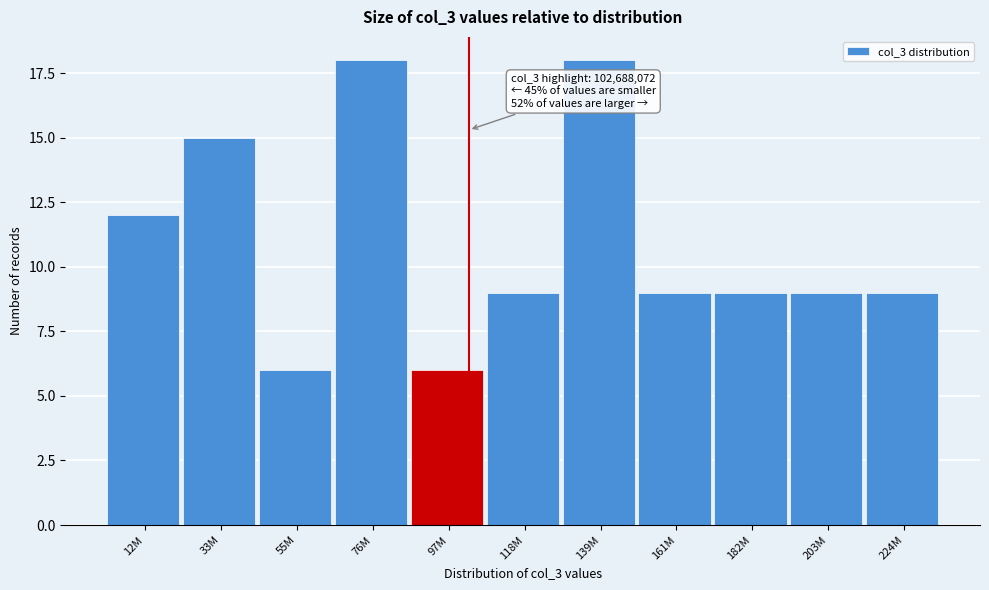

Reading right to left, extract all data points from this chart.

224M=9	203M=9	182M=9	161M=9	139M=18	118M=9	97M=6	76M=18	55M=6	33M=15	12M=12